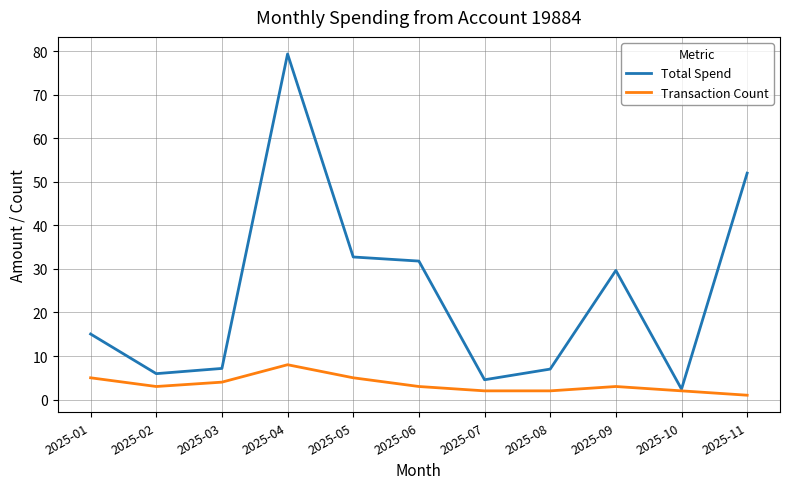

Is it true that Total Spend equals 7.2 at 2025-07?

False